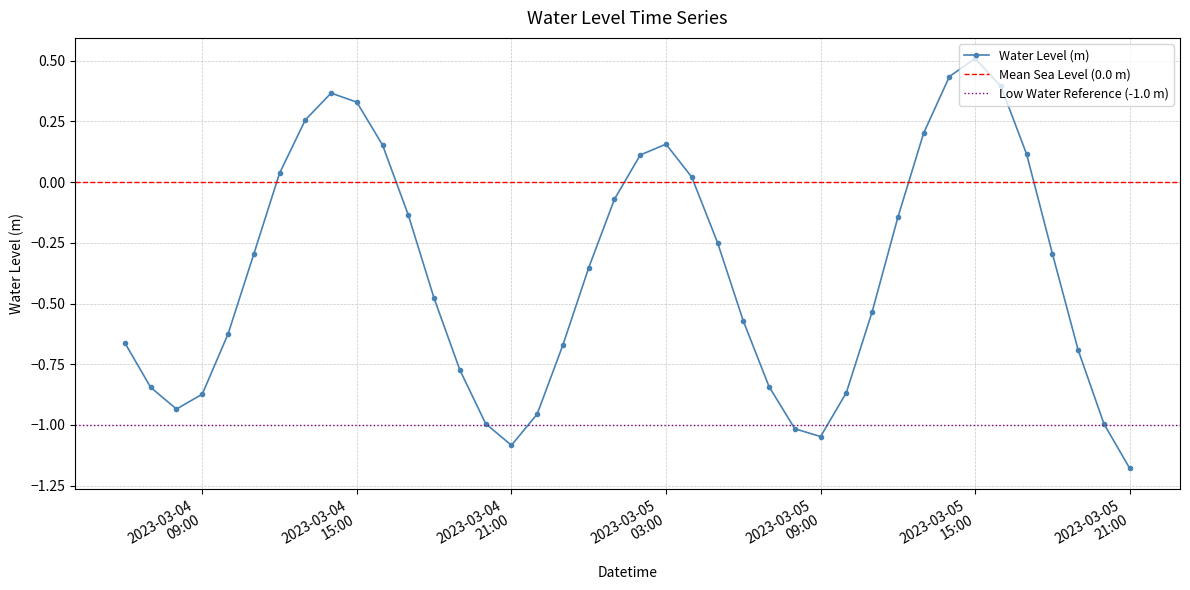

Reading right to left, extract all data points from this chart.

-1.2	-1.0	-0.7	-0.3	0.1	0.4	0.5	0.4	0.2	-0.1	-0.5	-0.9	-1.0	-1.0	-0.8	-0.6	-0.2	0.0	0.2	0.1	-0.1	-0.4	-0.7	-1.0	-1.1	-1.0	-0.8	-0.5	-0.1	0.2	0.3	0.4	0.3	0.0	-0.3	-0.6	-0.9	-0.9	-0.8	-0.7